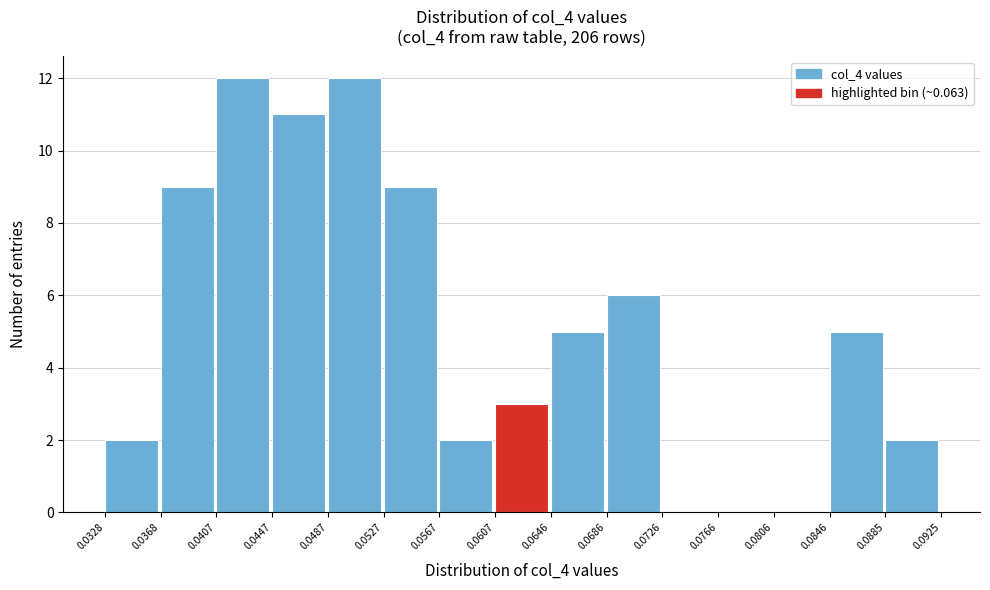

Reading left to right, list every bar in this chart as the range it spans on the x-axis followed by its height. The values are not printed on the chart, so give them approximately, as read against the axis.

0.0328 to 0.0368: 2
0.0368 to 0.0407: 9
0.0407 to 0.0447: 12
0.0447 to 0.0487: 11
0.0487 to 0.0527: 12
0.0527 to 0.0567: 9
0.0567 to 0.0607: 2
0.0607 to 0.0646: 3
0.0646 to 0.0686: 5
0.0686 to 0.0726: 6
0.0726 to 0.0766: 0
0.0766 to 0.0806: 0
0.0806 to 0.0846: 0
0.0846 to 0.0885: 5
0.0885 to 0.0925: 2